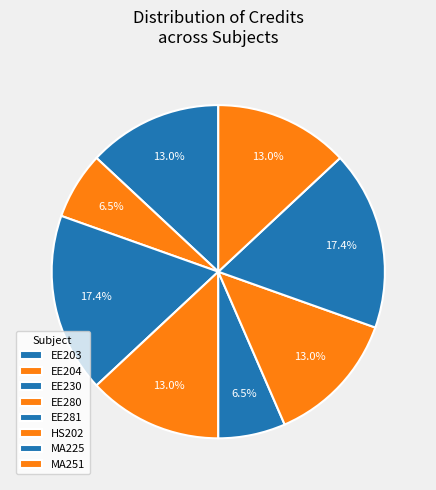

Count the number of slices in the pie.

8